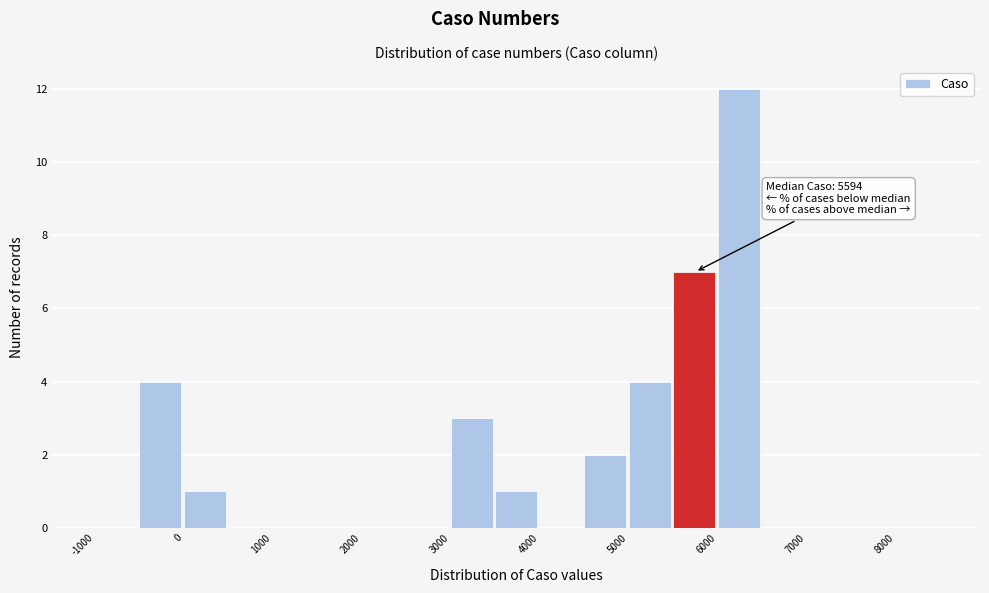

Which range on the x-axis has the tallest bar?

6000 to 6500